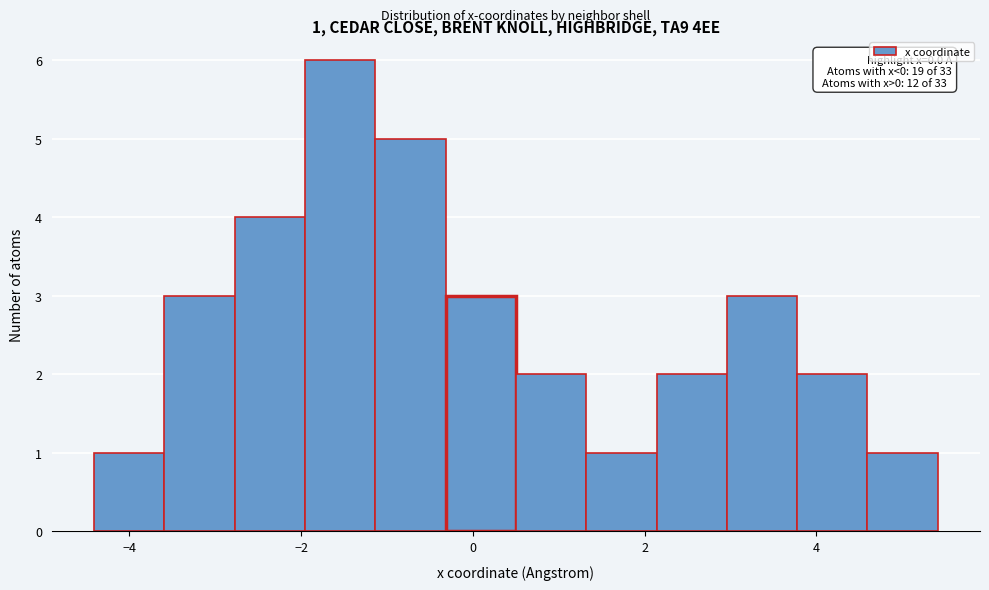

Over which range of the x-axis is the bar tallest?

-2.0 to -1.2